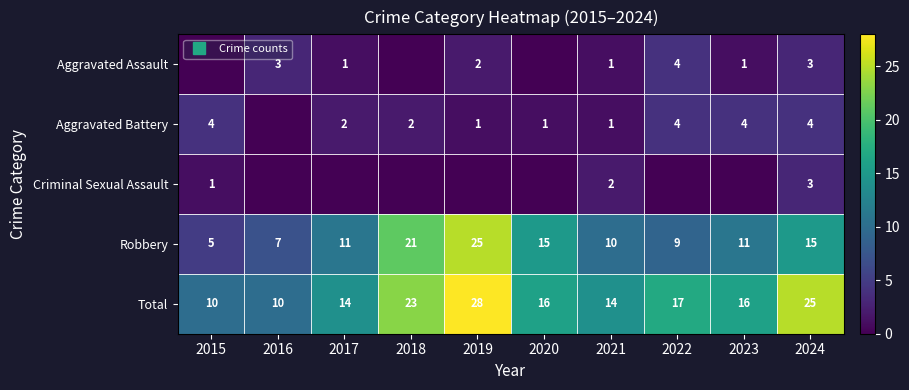

At how many categories does at least one series exceed 1?

10